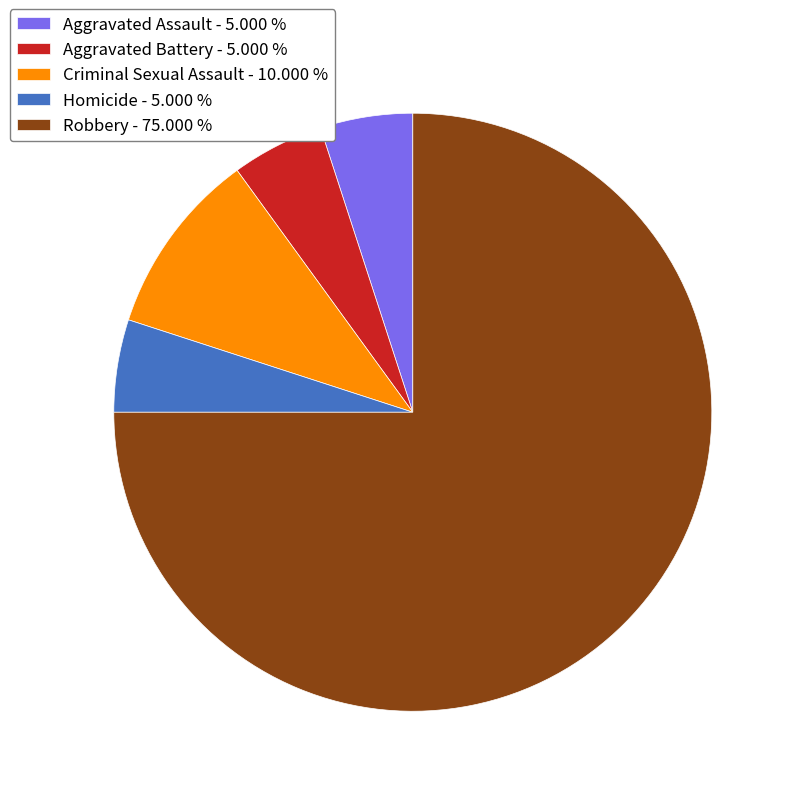

Approximately how many times larger is the value at Homicide - 5.000 % compared to Criminal Sexual Assault - 10.000 %?

0.5